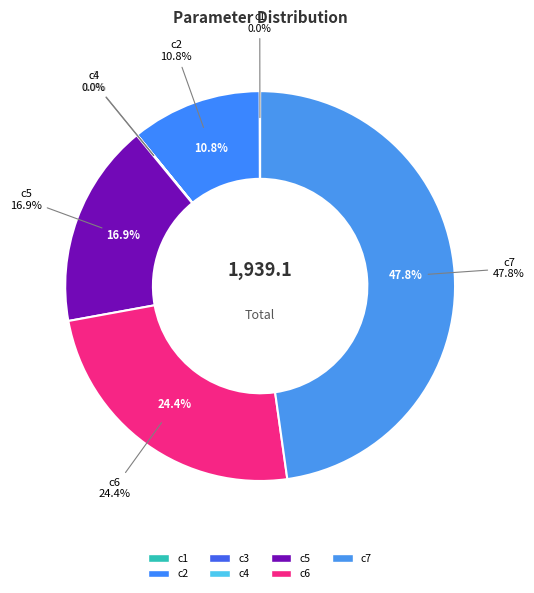

Is the sum of c3 and c5 greater than half?

No